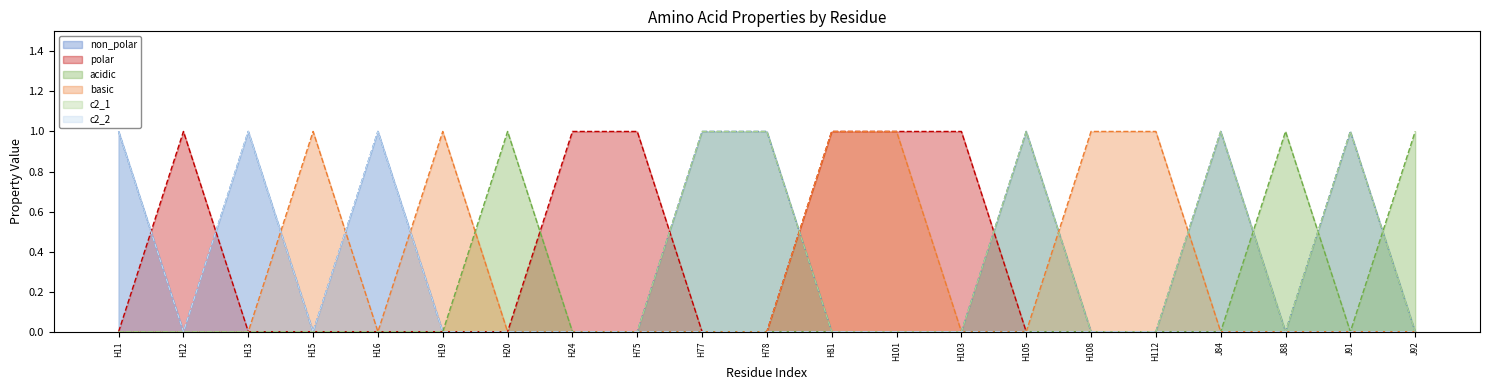

What is the label of the 20th point from the left?

J91